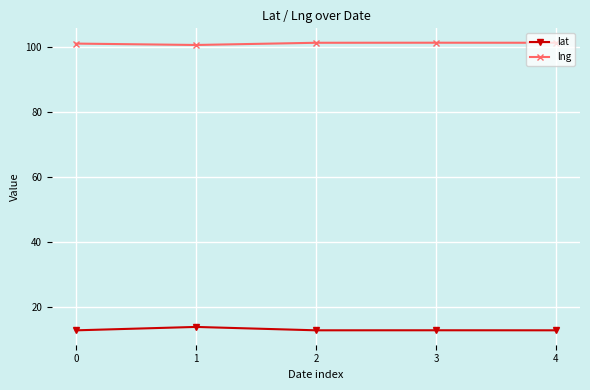

What is the difference between the highest and lowest values at 3?

88.6